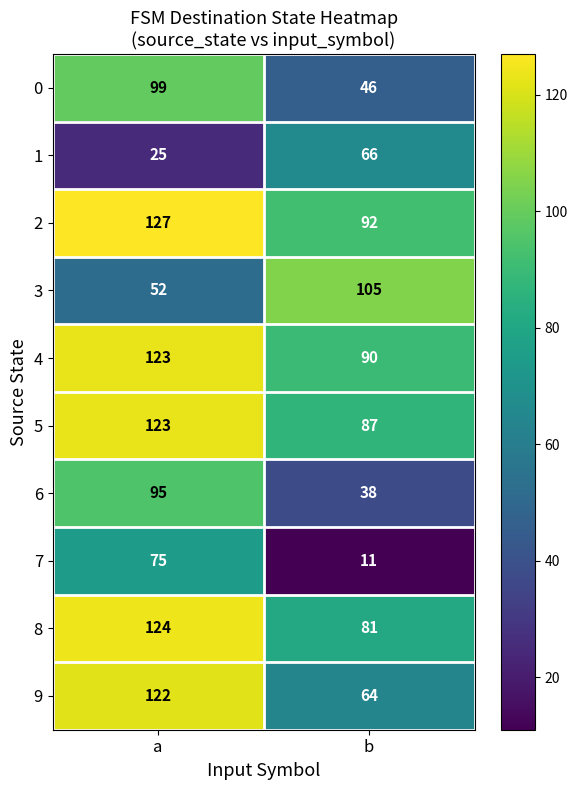

Reading left to right, extract all data points from this chart.

0: 99	46
1: 25	66
2: 127	92
3: 52	105
4: 123	90
5: 123	87
6: 95	38
7: 75	11
8: 124	81
9: 122	64